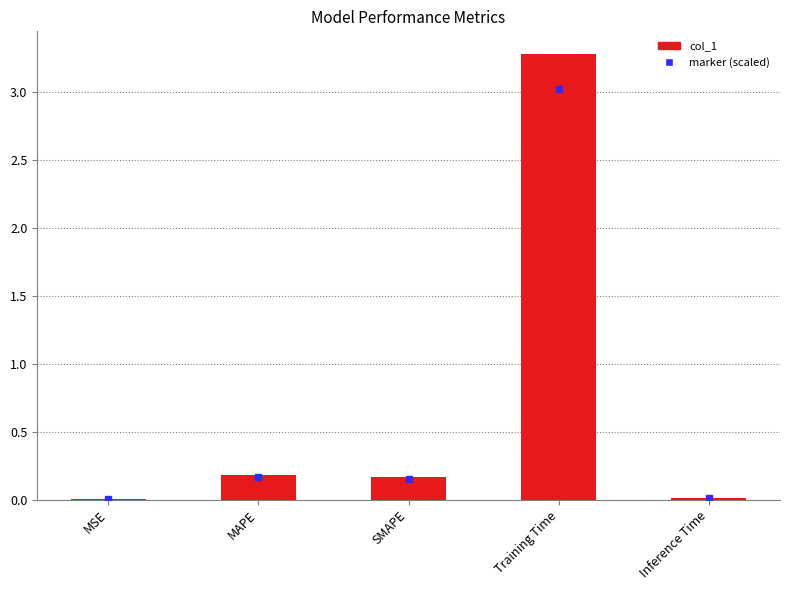

What is the sum of all values?

3.6